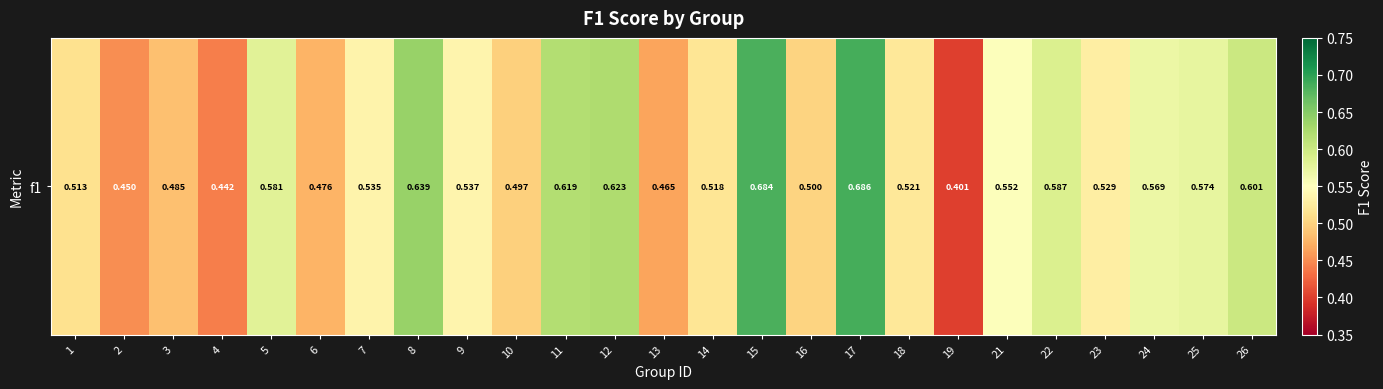

What is the change in value from 3 to 5?

+0.1